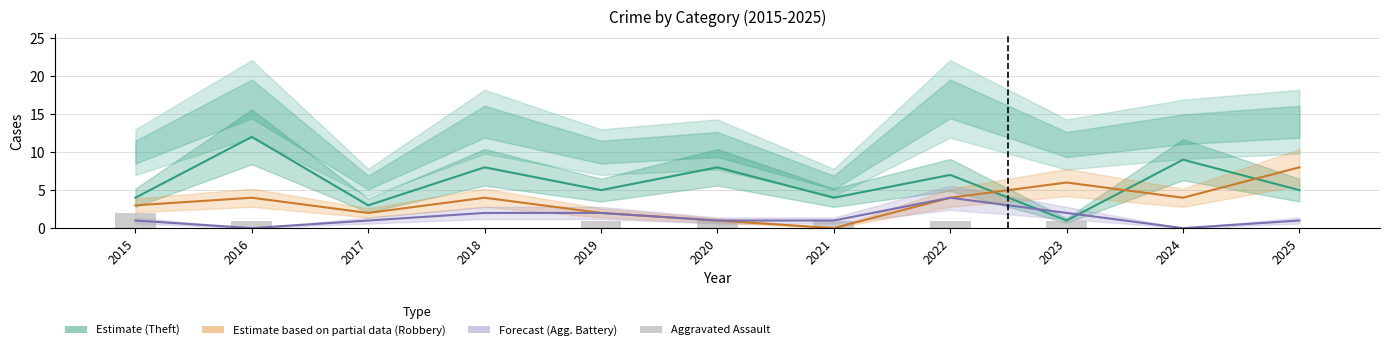

At which category does the chart reach its minimum across all series?

2021